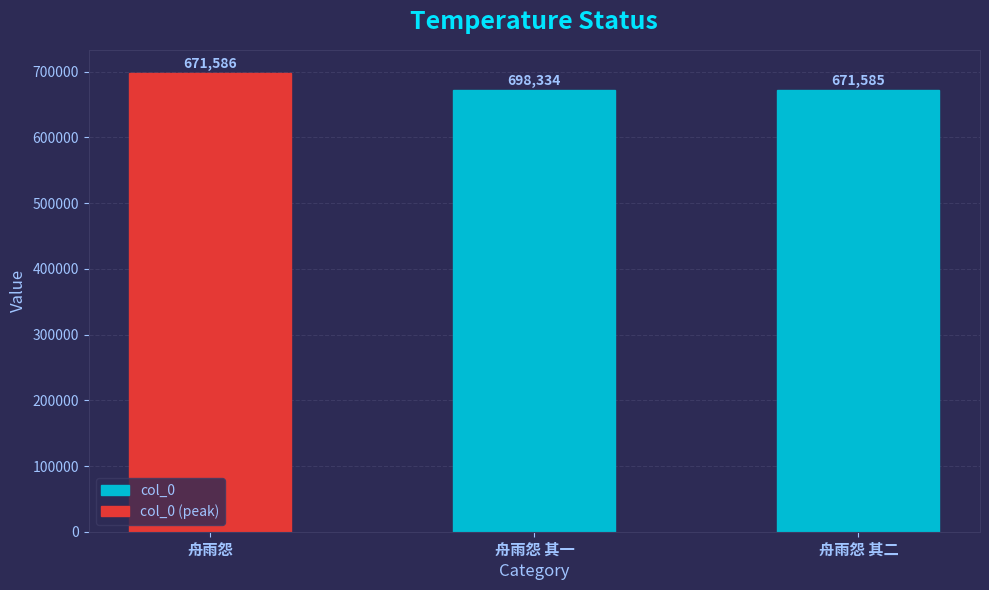

Rank the categories by col_0 value from lowest to highest.

舟雨怨 其一, 舟雨怨 其二